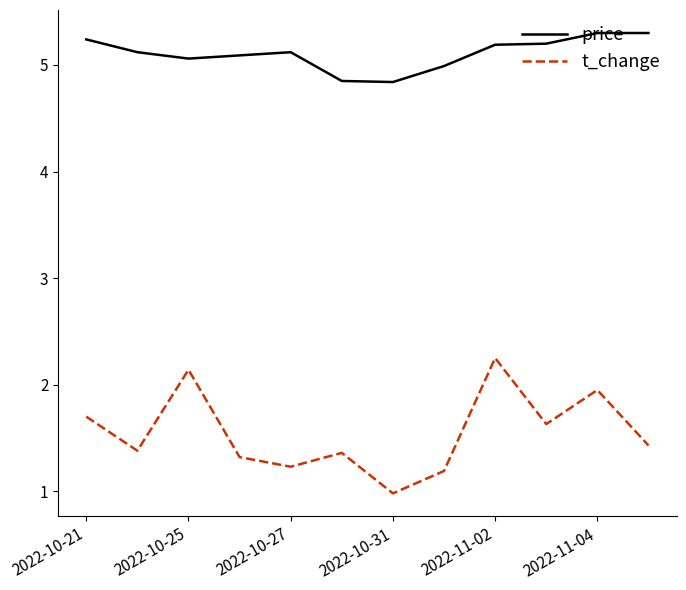

True or false: t_change and price cross at least once.

False